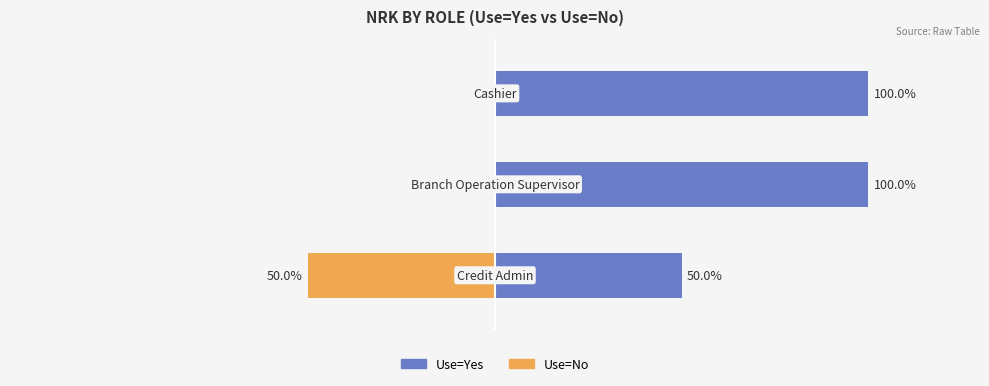

True or false: Use=No has a value of 0 at 1.

True